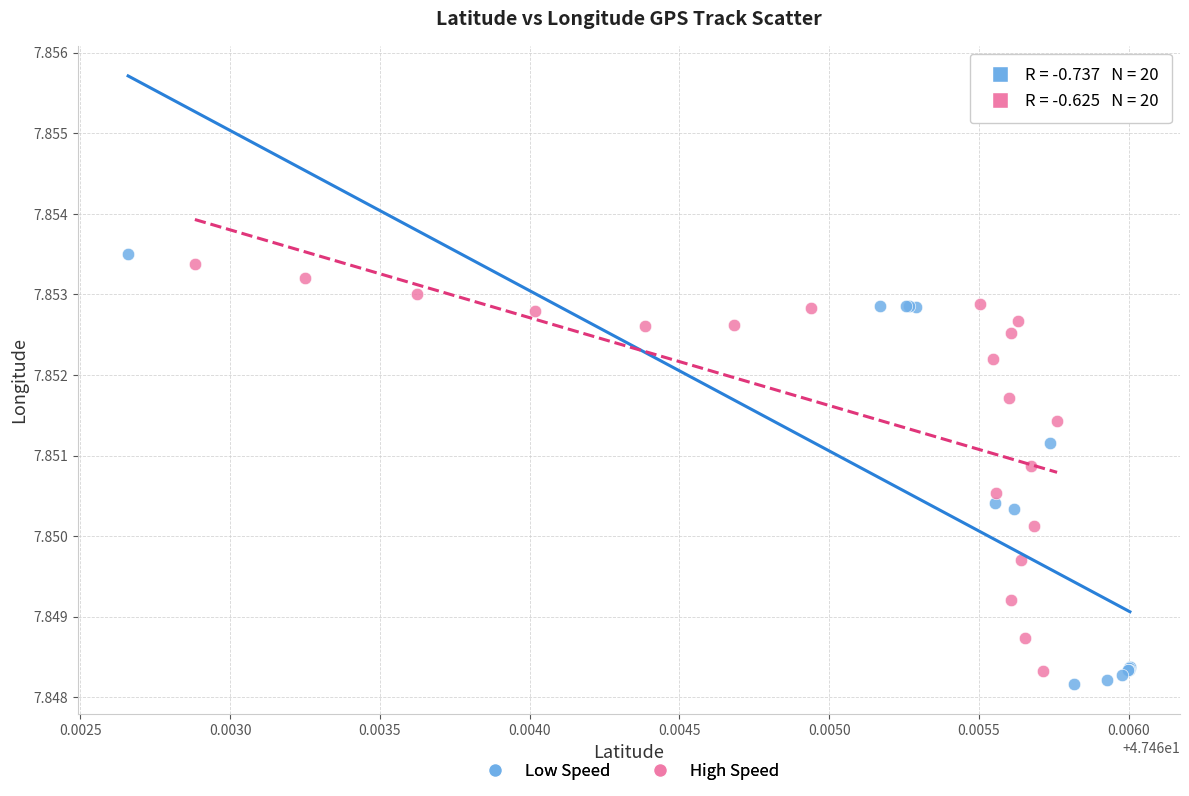

What are all the series names shown in the legend?

Low Speed, High Speed